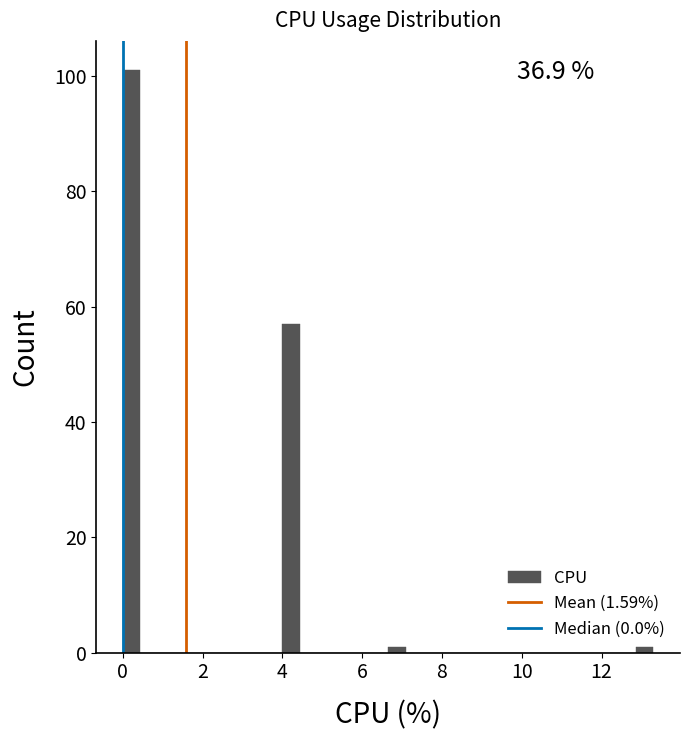

Read against the x-axis, roughly where is the centre of the tallest bar?

0.2